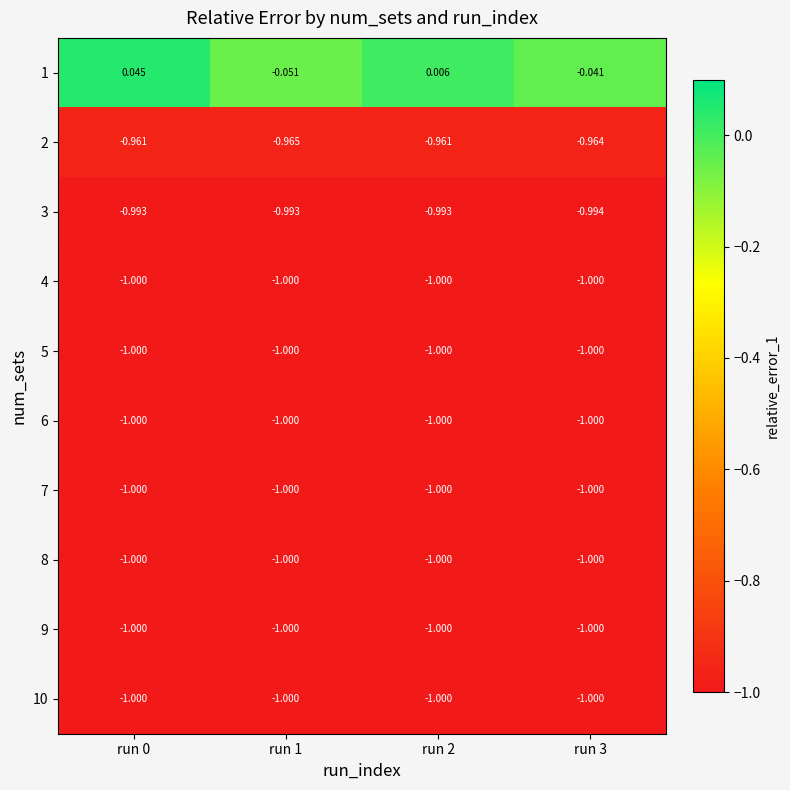

What is the minimum value shown in the chart?

-1.0